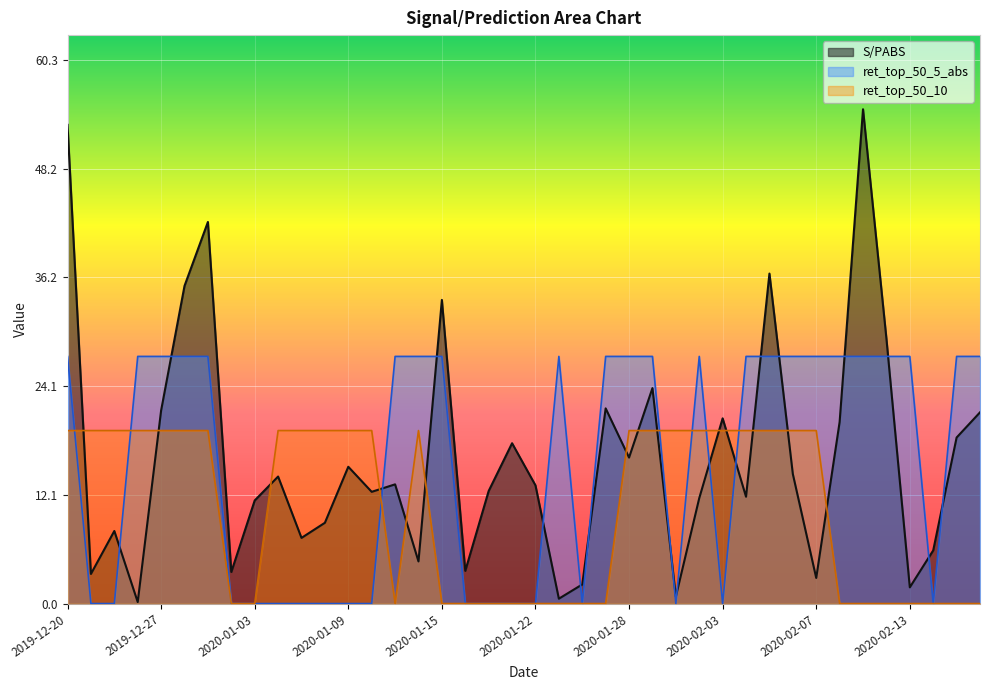

Where is the first local minimum for ret_top_50_5_abs?

2020-01-24